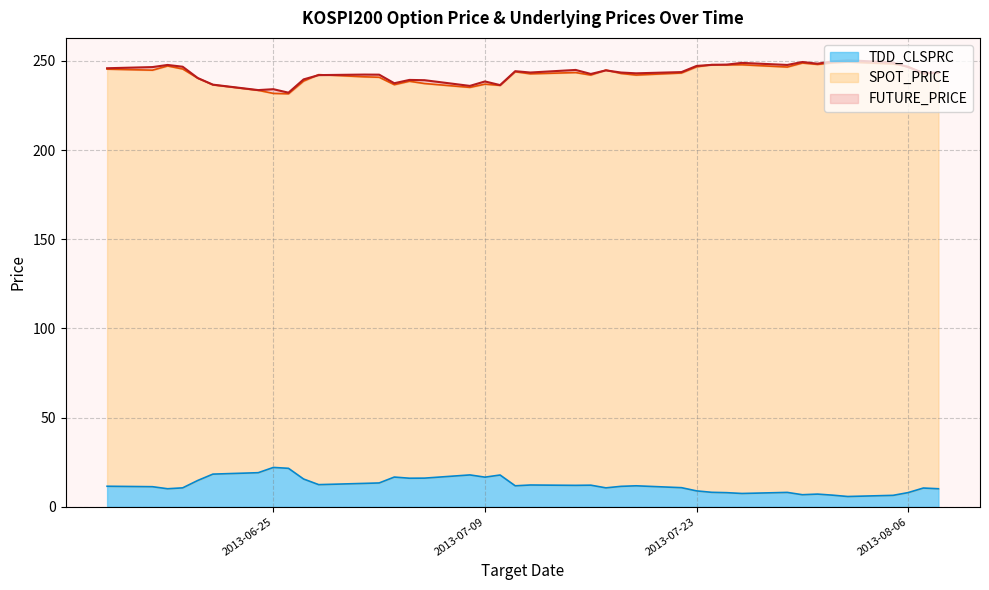

Count the number of data series in this chart.

3